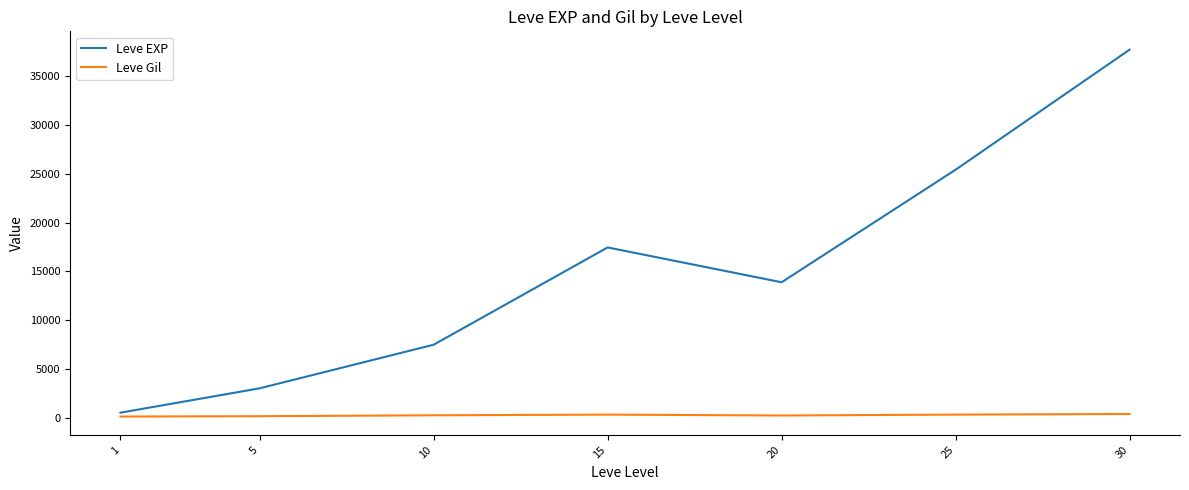

Which series changed the most between 20 and 25?

Leve EXP